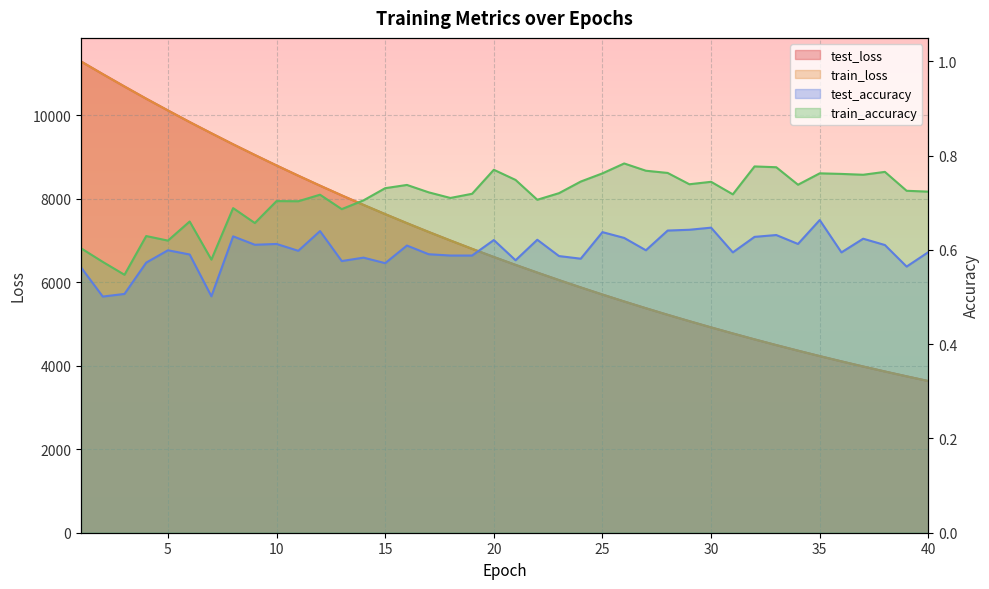

How many data points in test_loss are less than 6606?

20